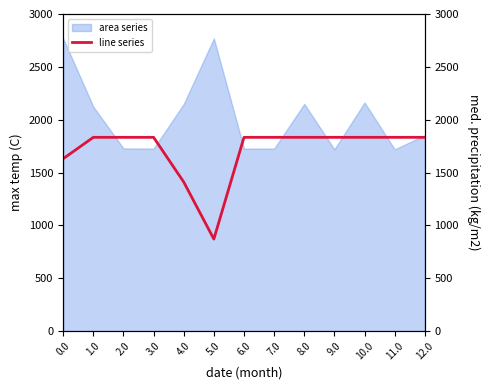

What is the label of the 12th point from the right?

1.0